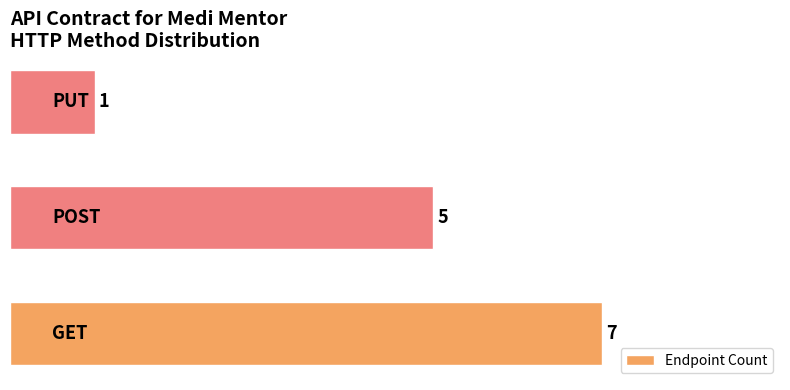

Count the values in the range 1 to 7.

3